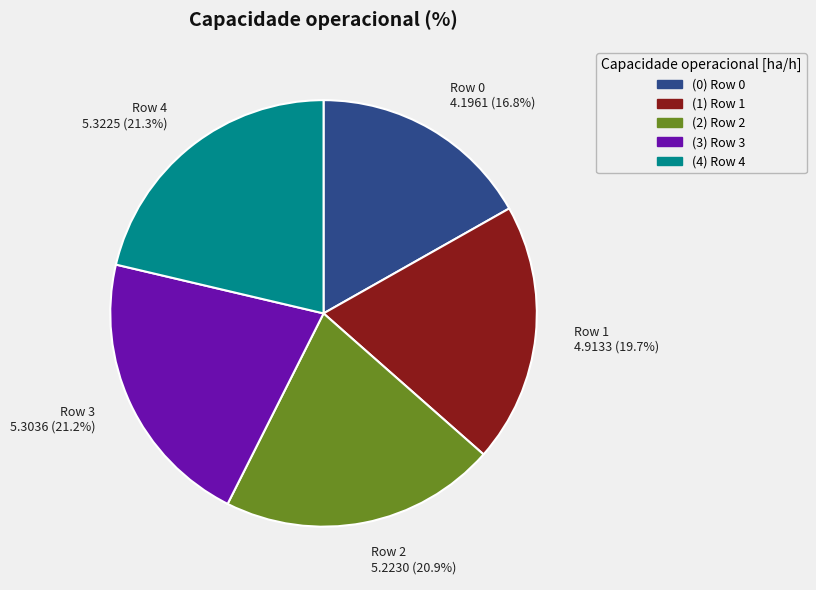

How many segments does this pie chart have?

5